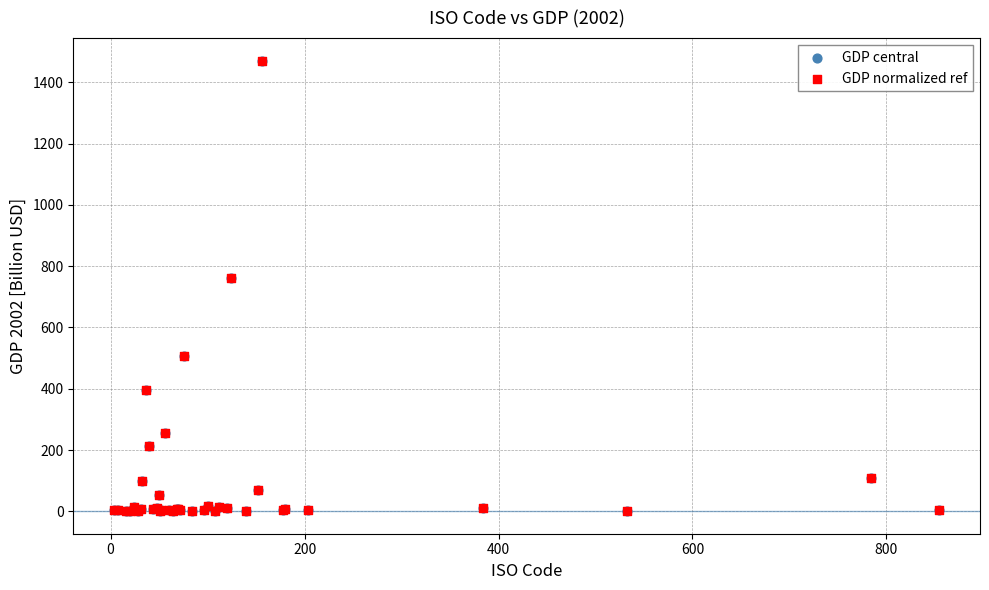

What are all the series names shown in the legend?

GDP central, GDP normalized ref